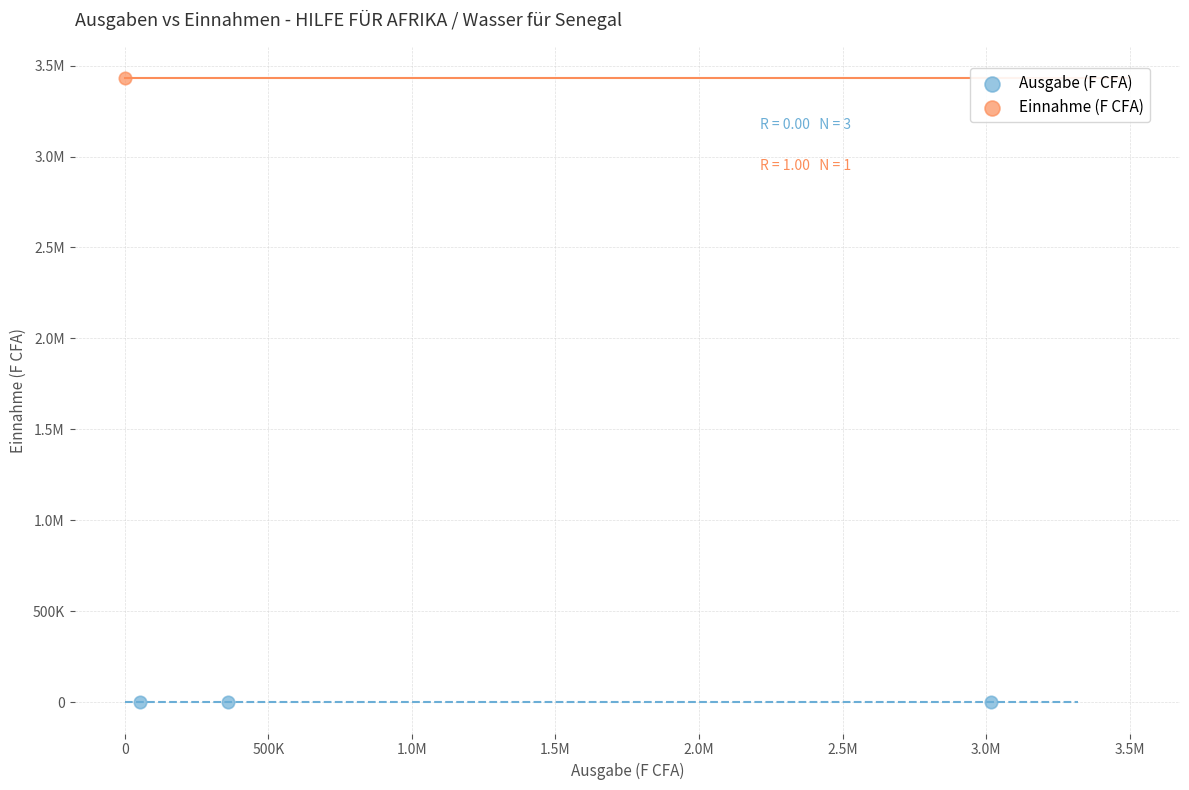

What are all the series names shown in the legend?

Ausgabe (F CFA), Einnahme (F CFA)